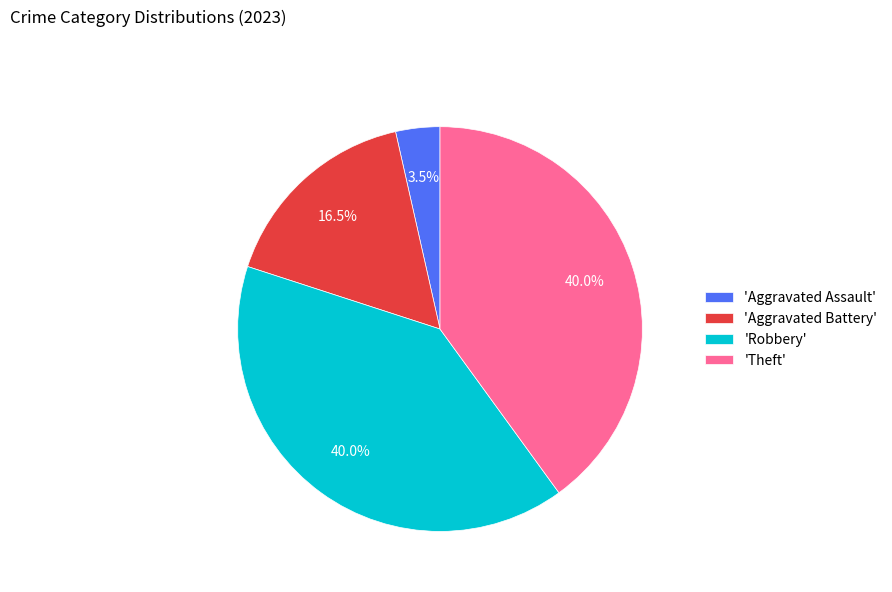

Is 'Aggravated Battery' the majority of the pie?

No